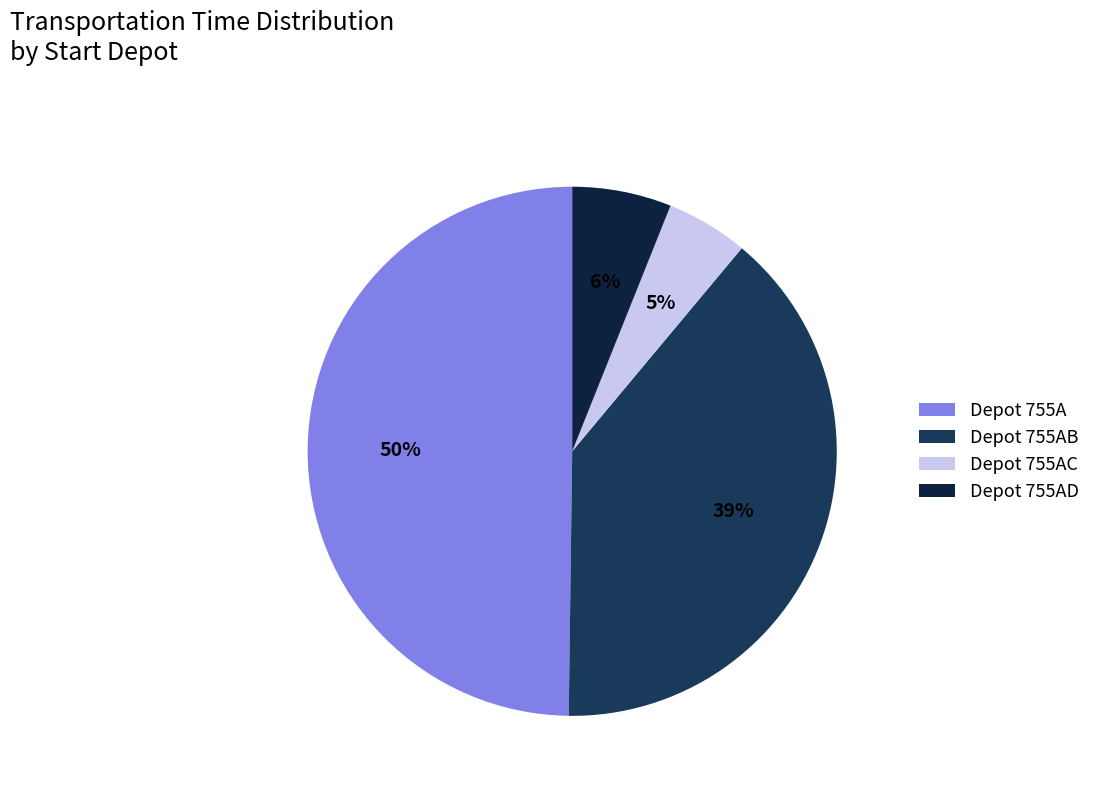

Is there any slice that represents more than half of the pie?

No